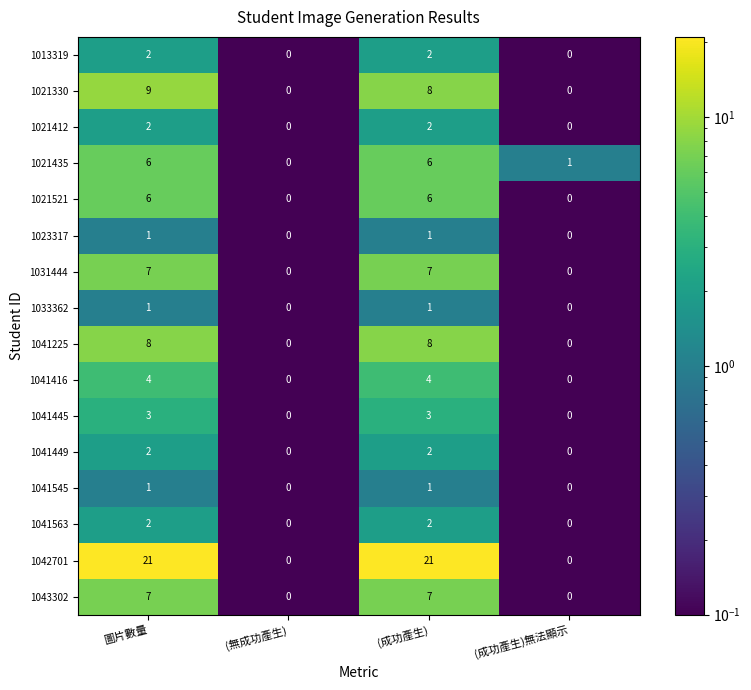

The value of 1042701 at (成功產生) is 21. True or false?

True